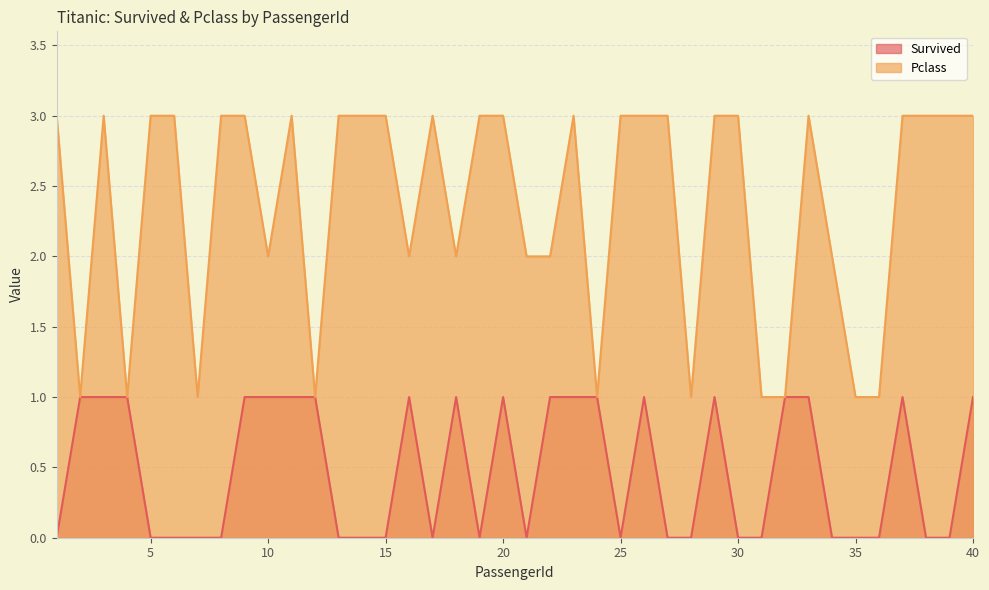

True or false: Survived and Pclass intersect in this chart.

False